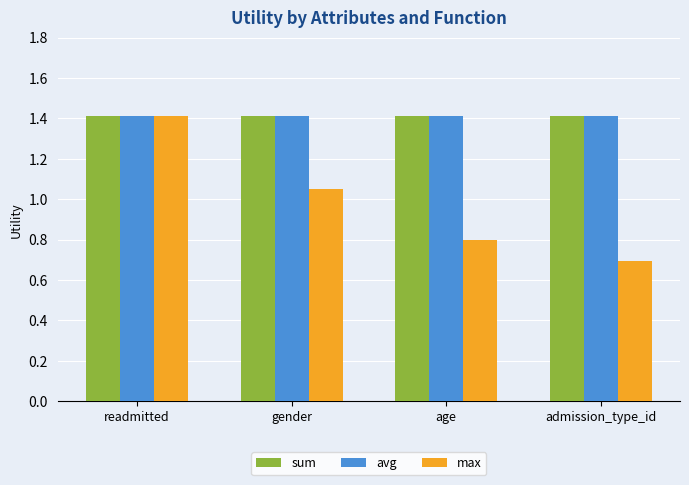

What is the approximate value of avg at age?

1.4